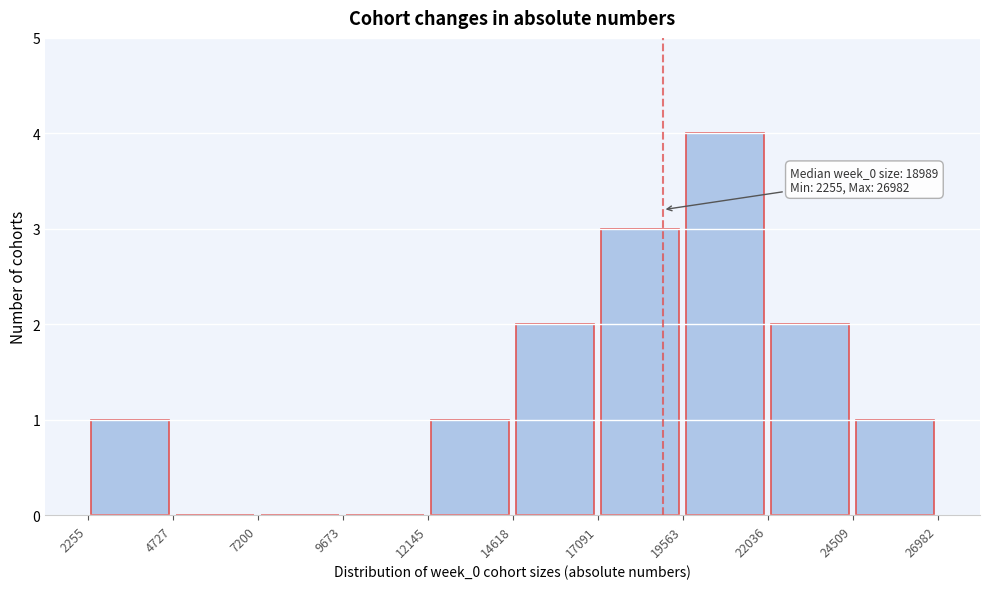

Which range on the x-axis has the tallest bar?

19563 to 22036